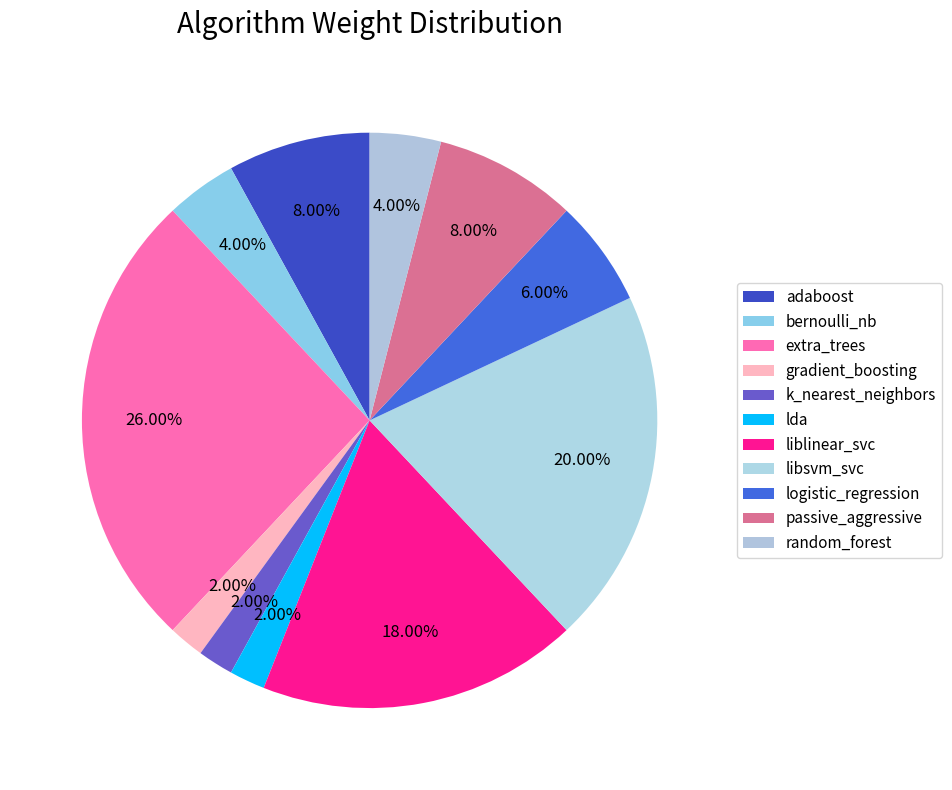

To the nearest percent, what portion does logistic_regression represent?

6%